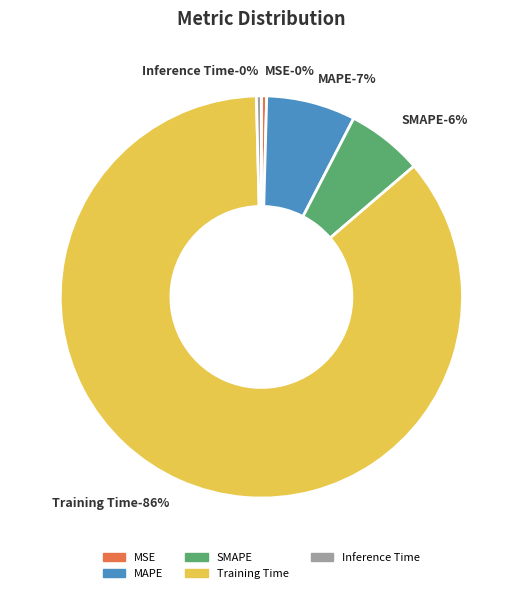

Rank the categories by value from highest to lowest.

Training Time, MAPE, SMAPE, MSE, Inference Time